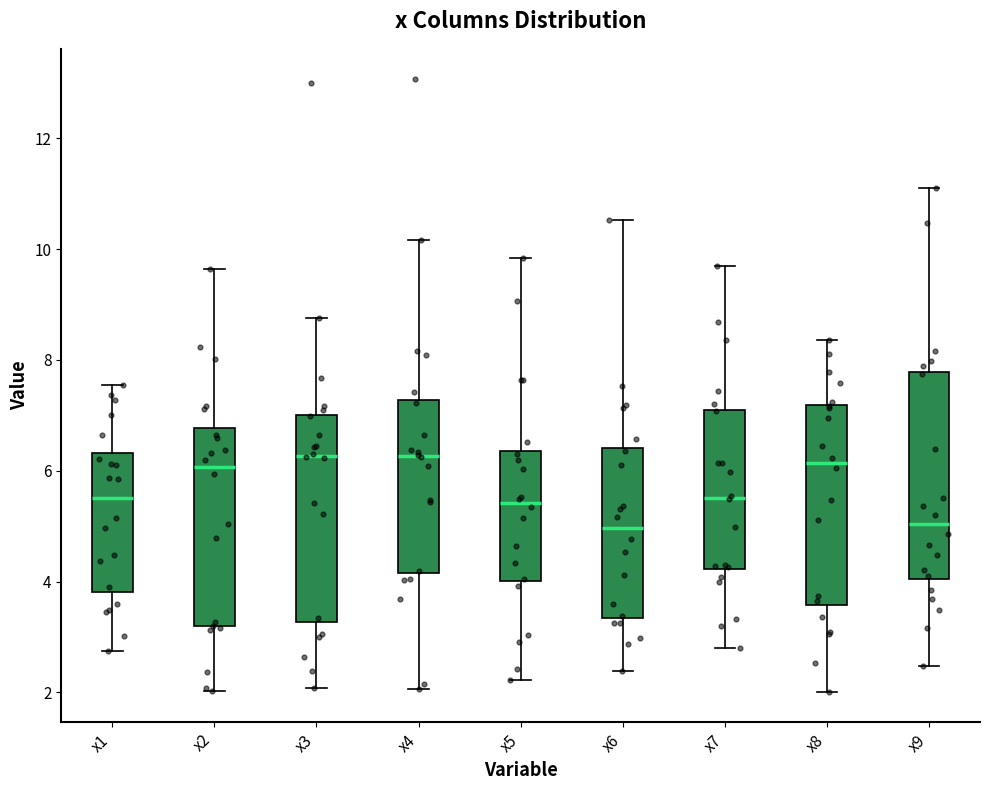

Where does the median line of the box for x8 sit on the y-axis? The values are not printed on the chart, so give them approximately, as read against the axis.

6.2